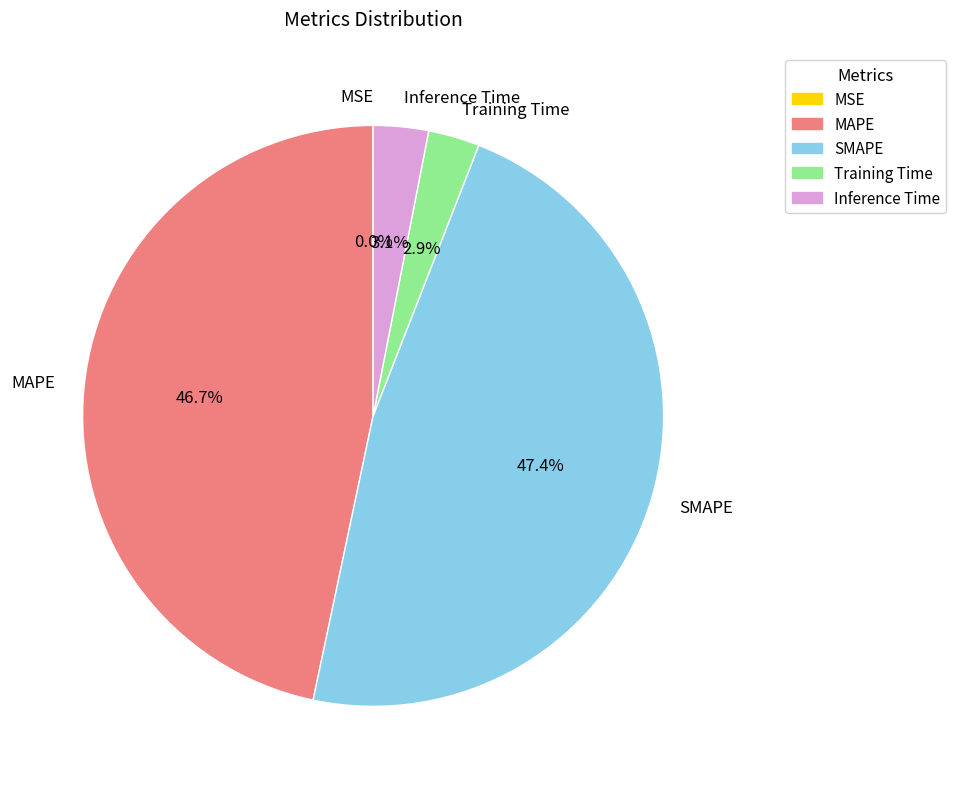

How much of the chart is everything except MAPE?

53.3%